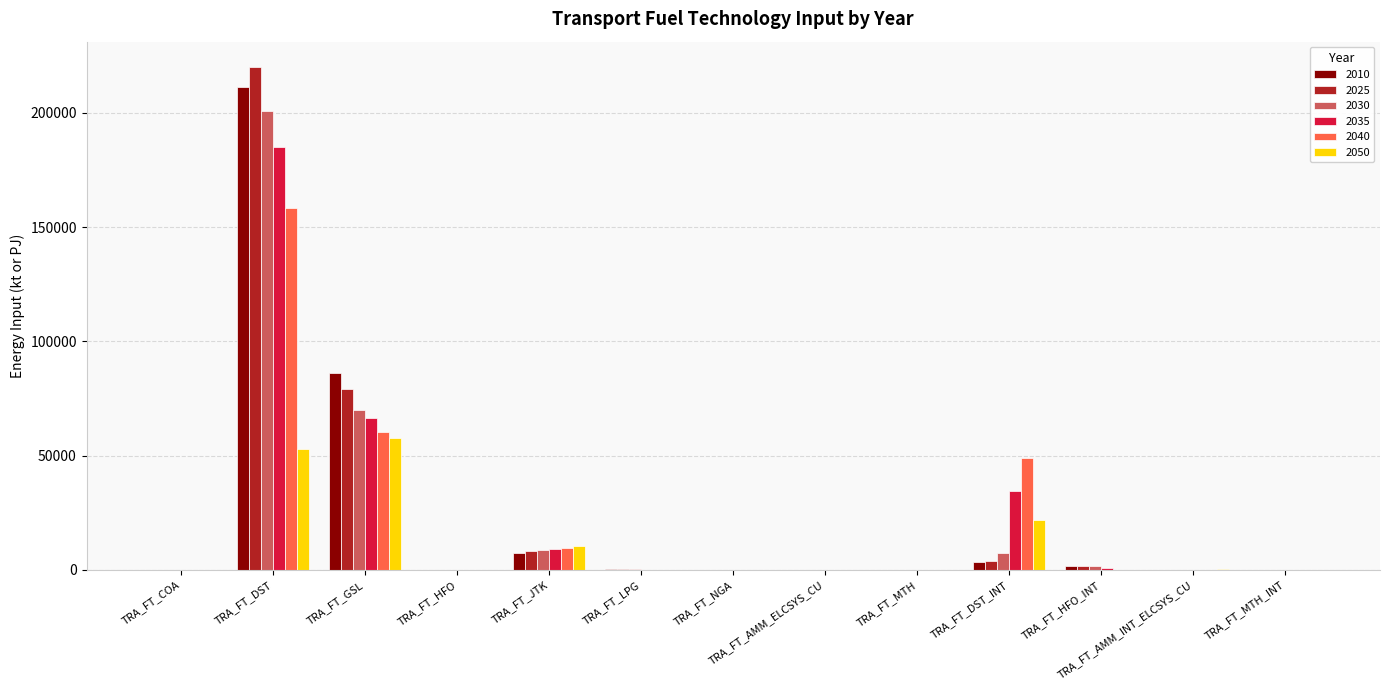

What is the sum of all 2040 values?

277644.5